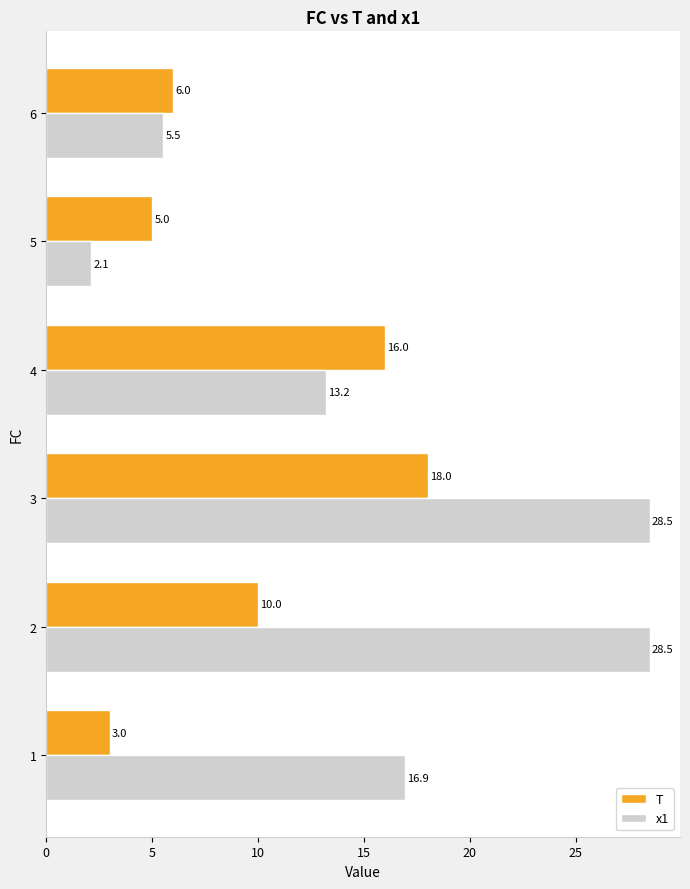

Which label corresponds to the smallest value in the chart?

5